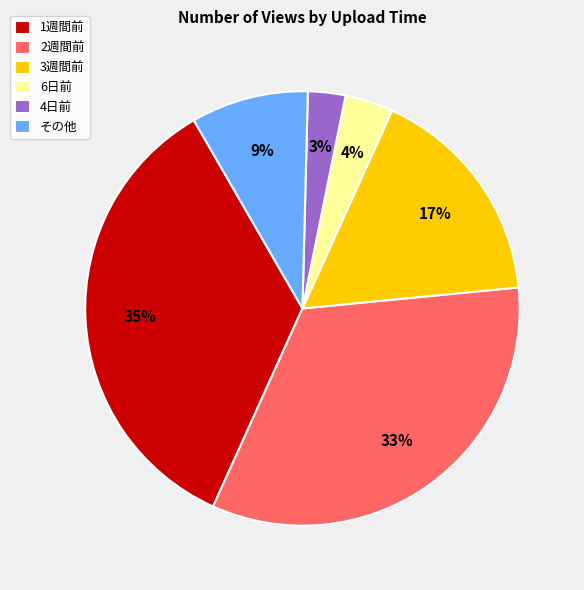

Is it true that その他 is 14% of the pie?

False